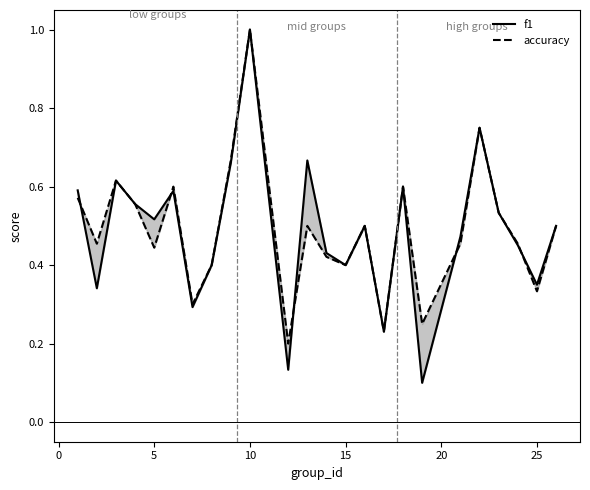

Count the number of data series in this chart.

2